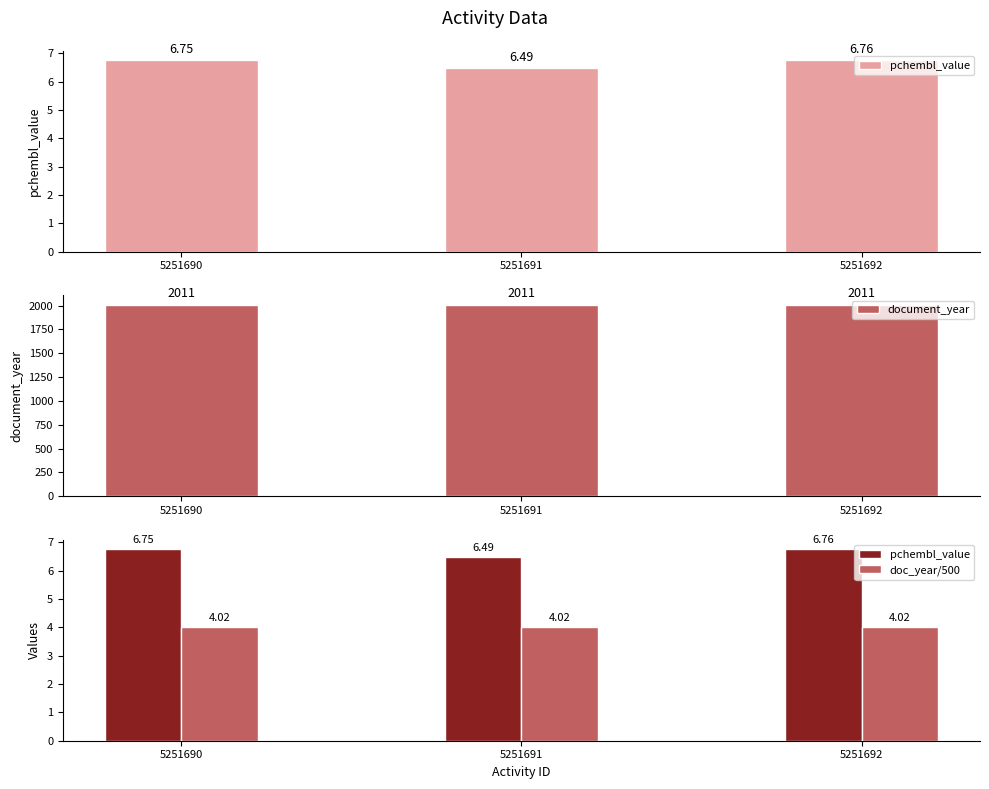

The doc_year/500 series shows 4.0 at 5251691. True or false?

True